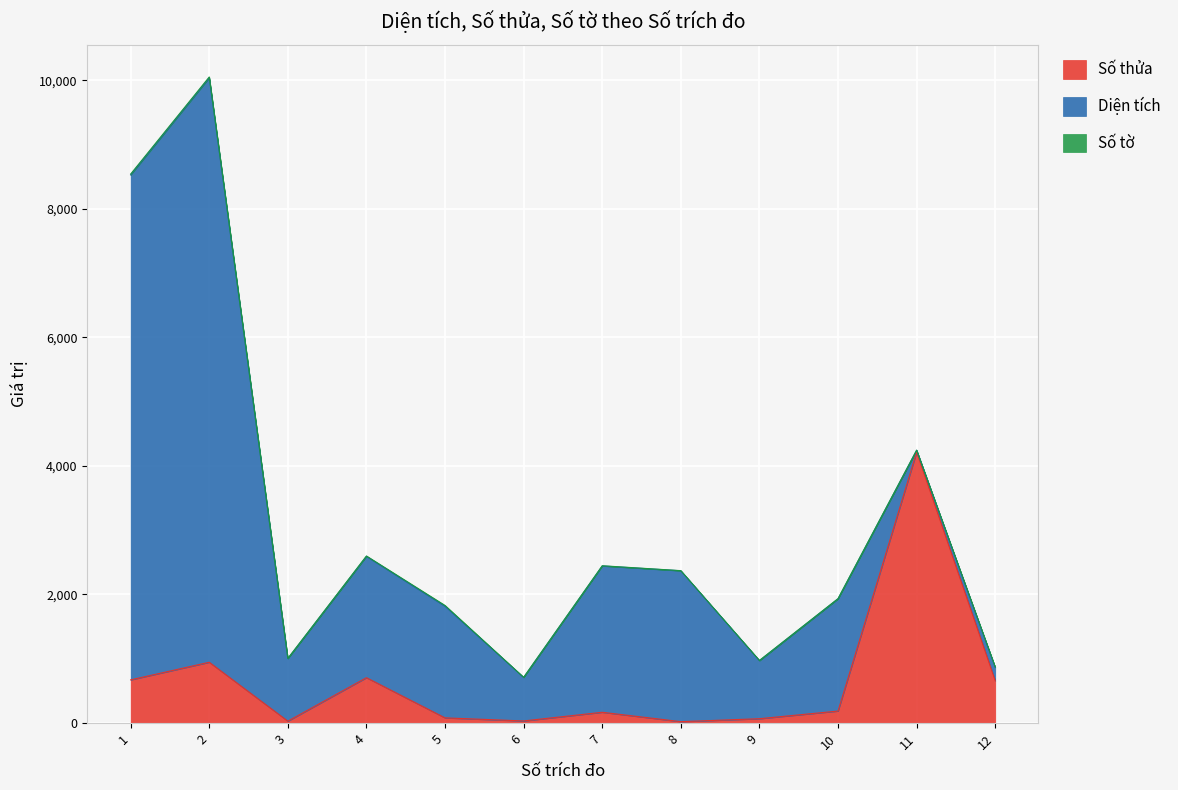

Is the value of Số thửa at 10 greater than the value of Số tờ at 6?

Yes